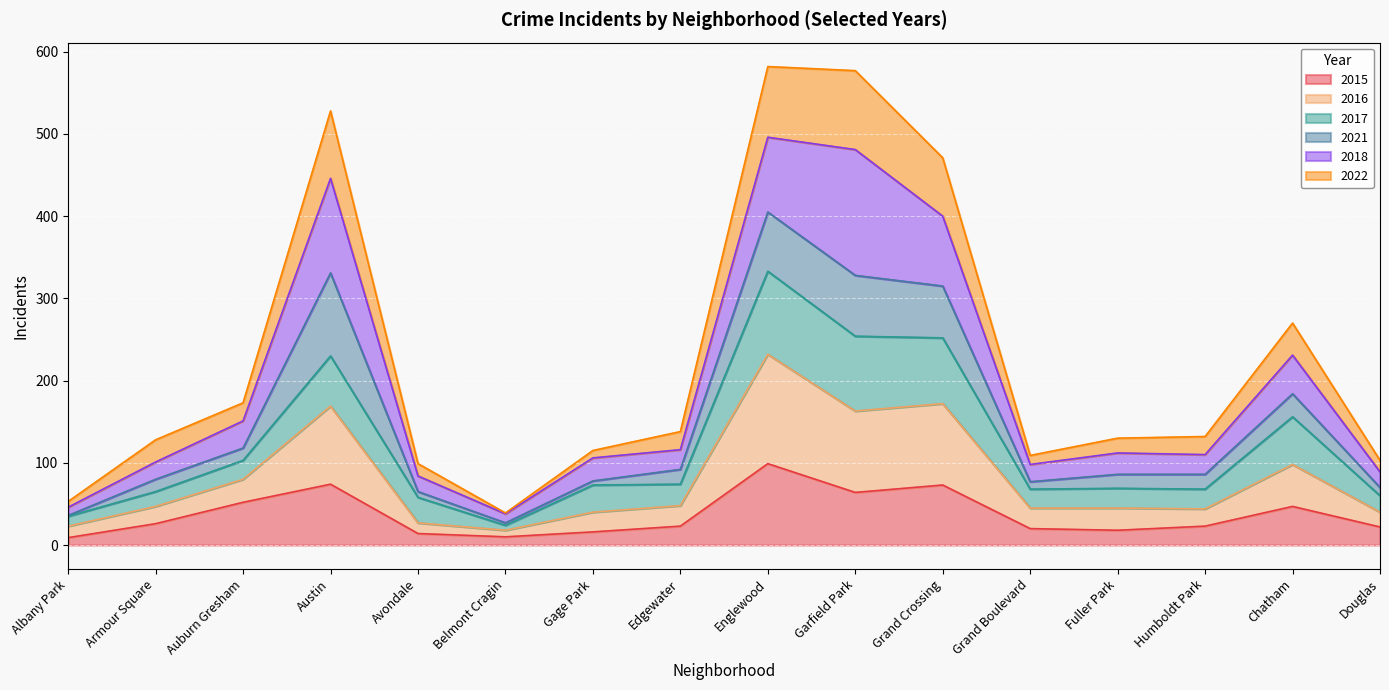

Which category has the highest value in the 2015 series?

Englewood